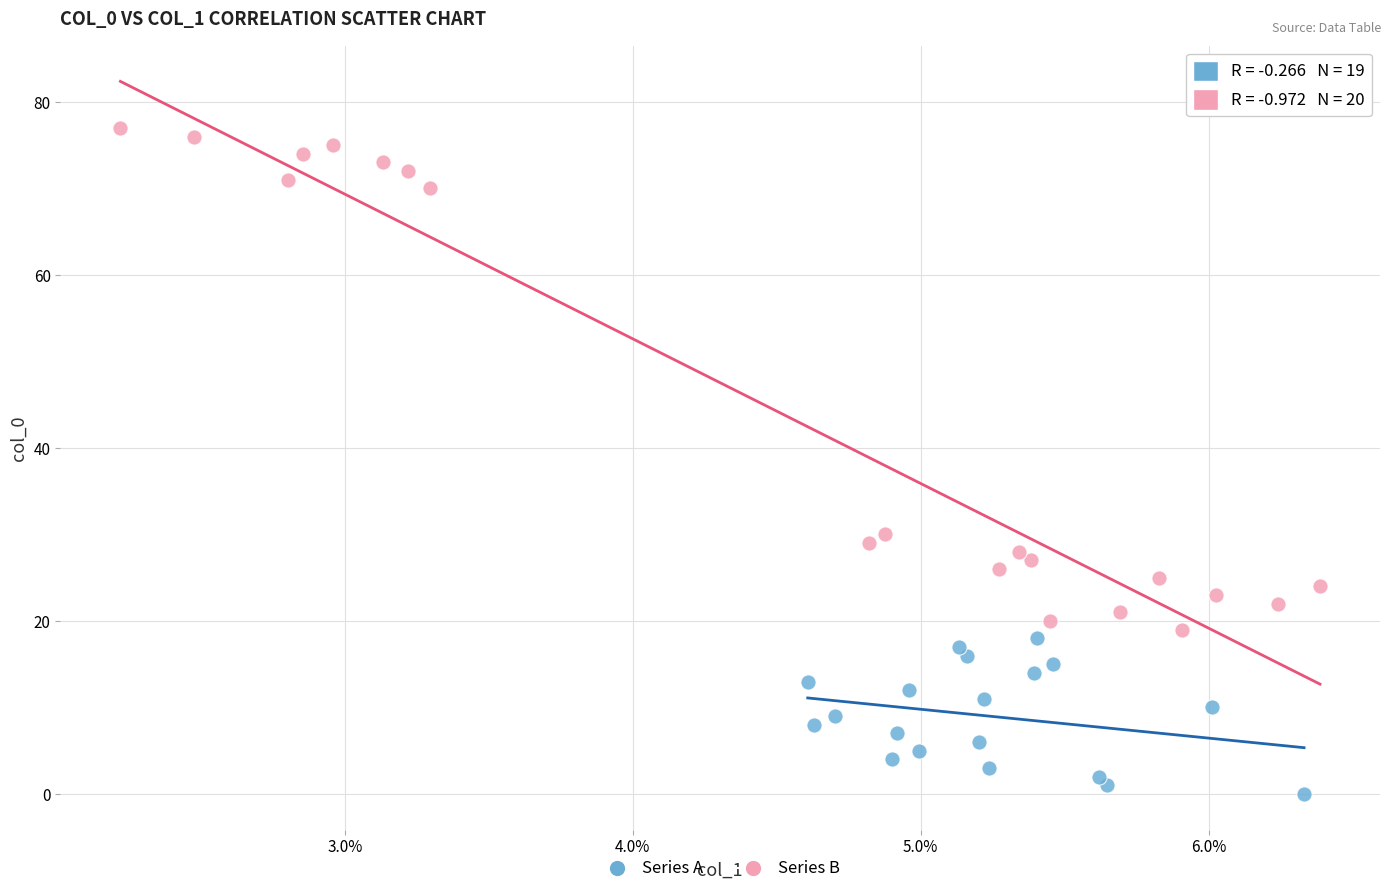

Which series reaches the maximum Y coordinate?

Series B